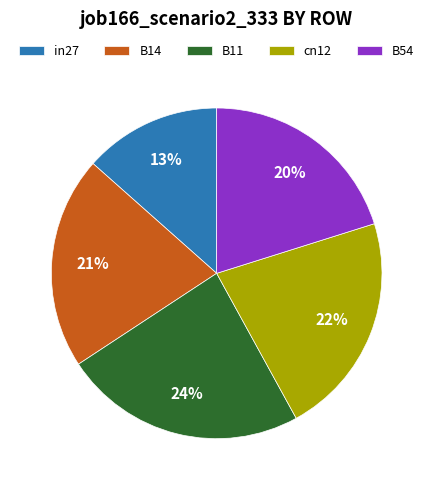

What is the smallest slice in the pie chart?

in27